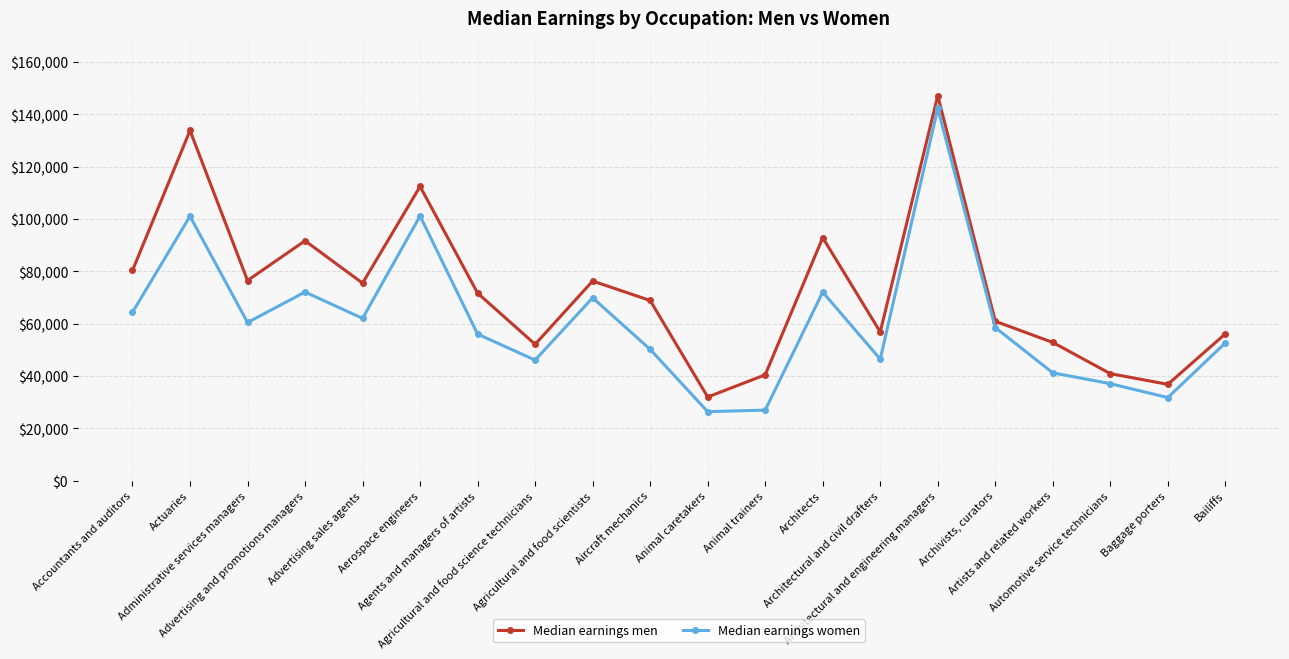

At how many categories does at least one series exceed 85957?

5